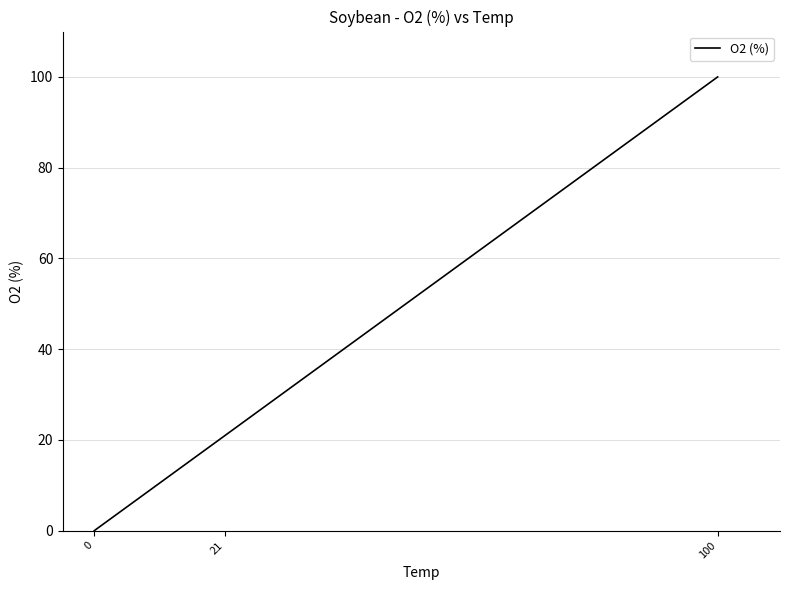

Count the number of data series in this chart.

1